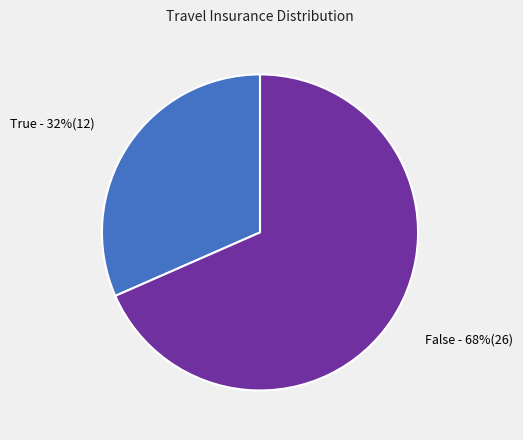

To the nearest percent, what is the average slice percentage?

50%